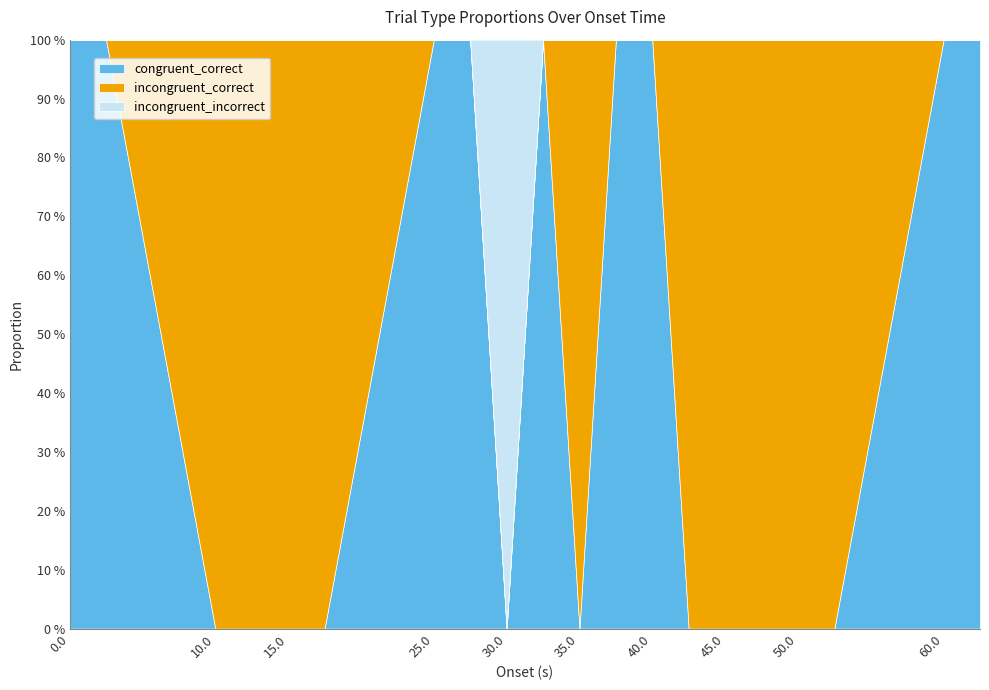

What is the spread (max minus min) of values at 62.5?

1